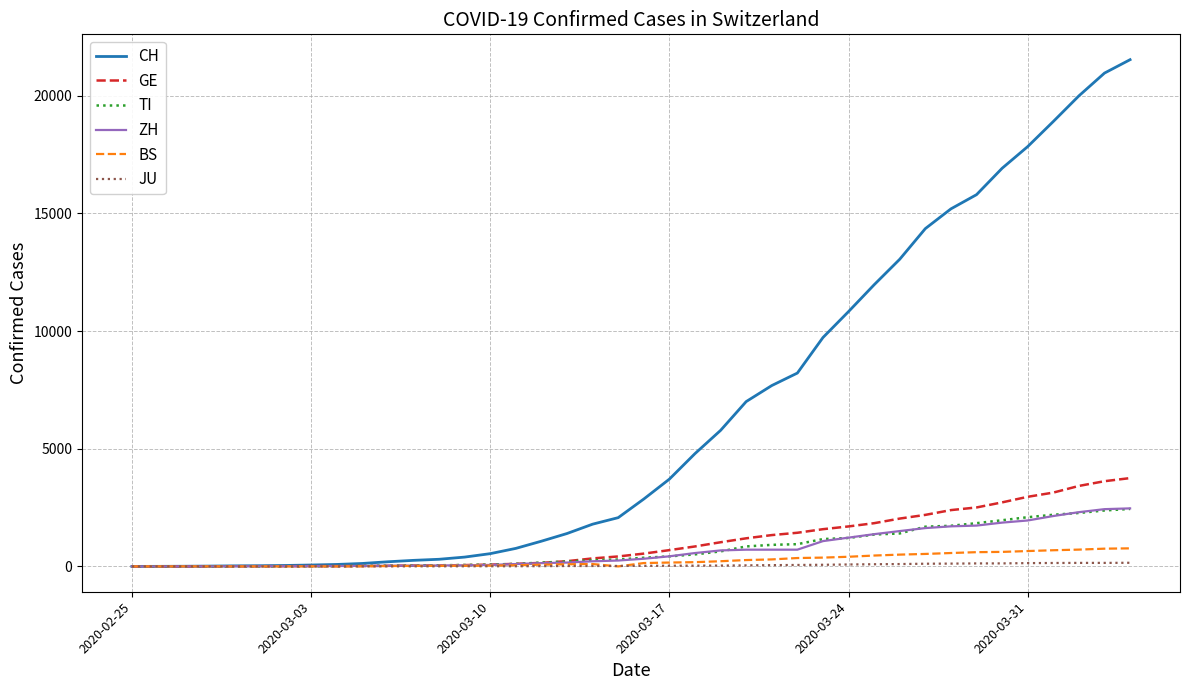

What is the maximum value for TI?

2442